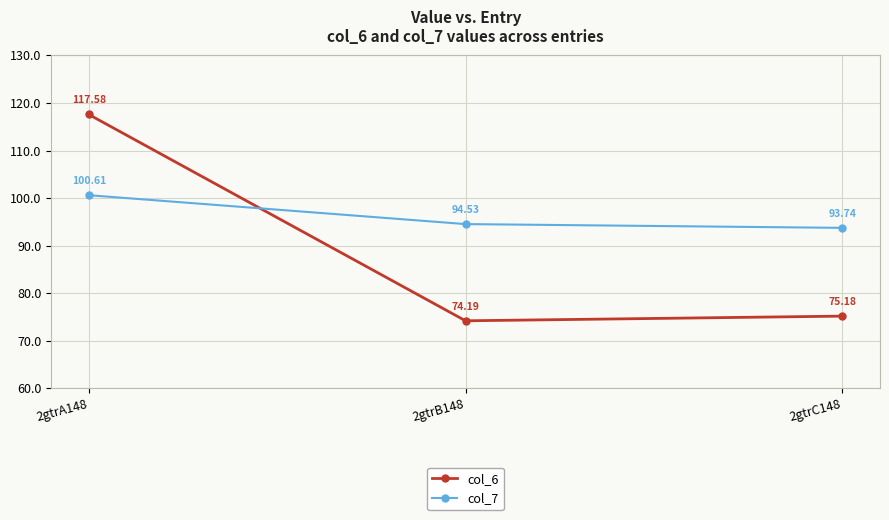

Count the number of data series in this chart.

2